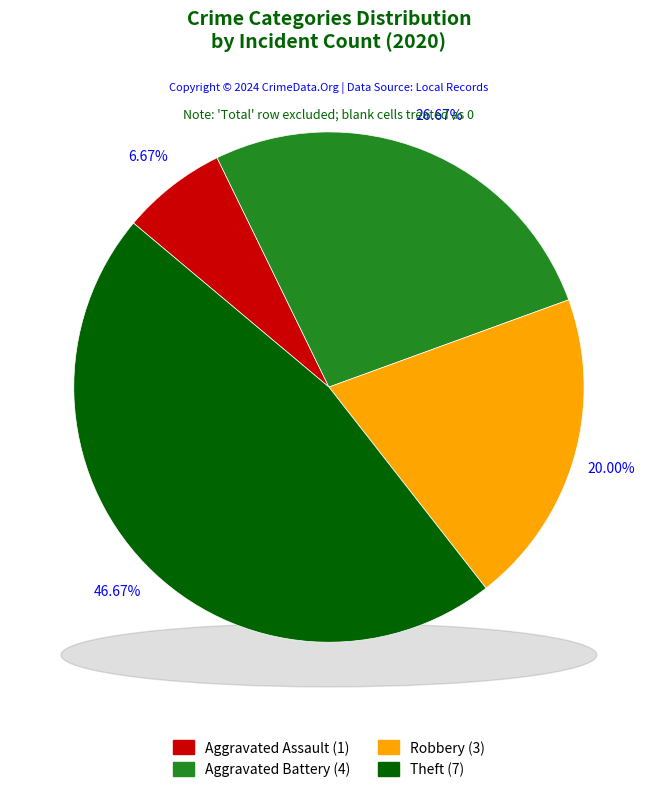

Is Robbery the majority of the pie?

No